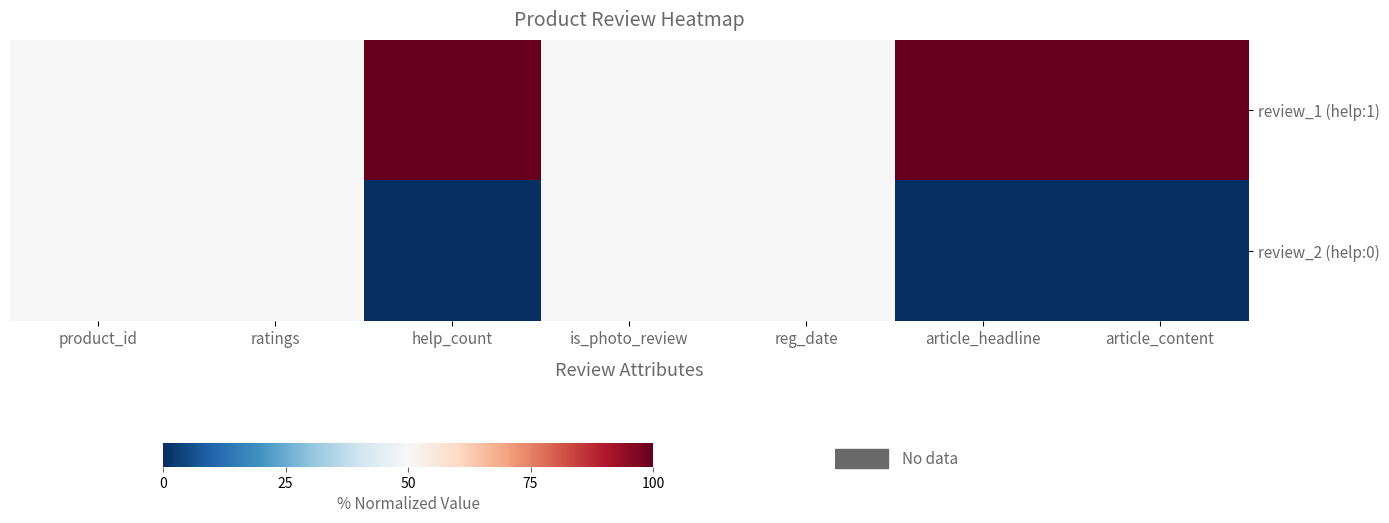

Reading left to right, list all the values displayed in this chart.

review_1 (help:1): product_id=50	ratings=50	help_count=100	is_photo_review=50	reg_date=50	article_headline=100	article_content=100
review_2 (help:0): product_id=50	ratings=50	help_count=0	is_photo_review=50	reg_date=50	article_headline=0	article_content=0